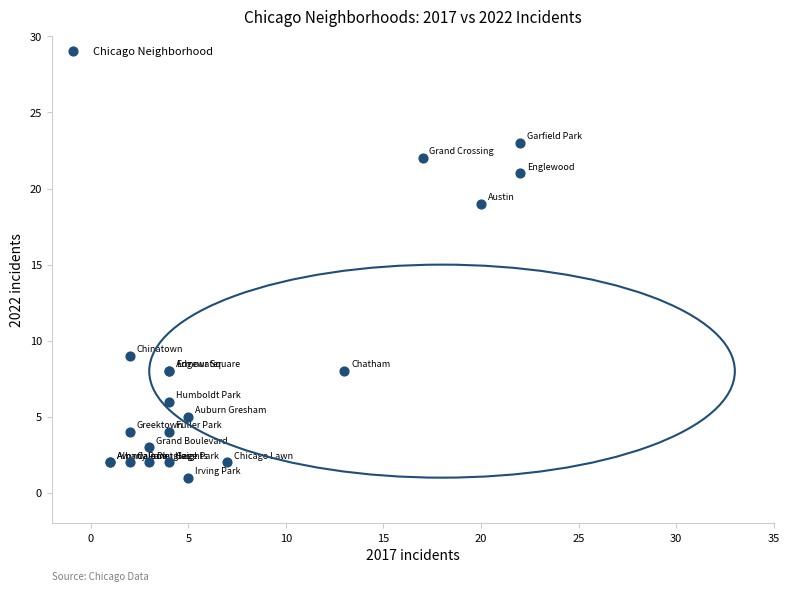

What Y value in the scatter plot is closest to 12?

9